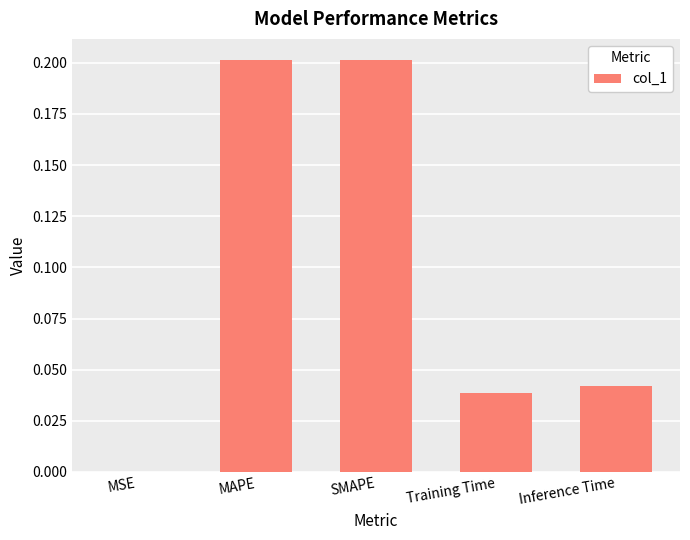

What is the average value?

0.1